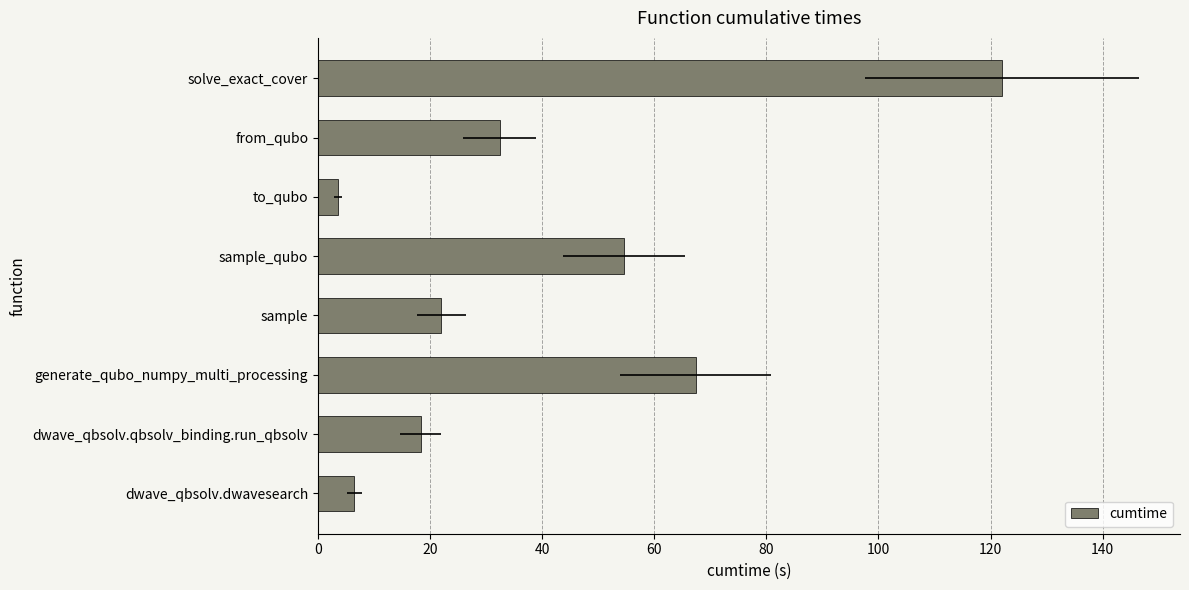

Is it true that the value at generate_qubo_numpy_multi_processing is 20.0?

False